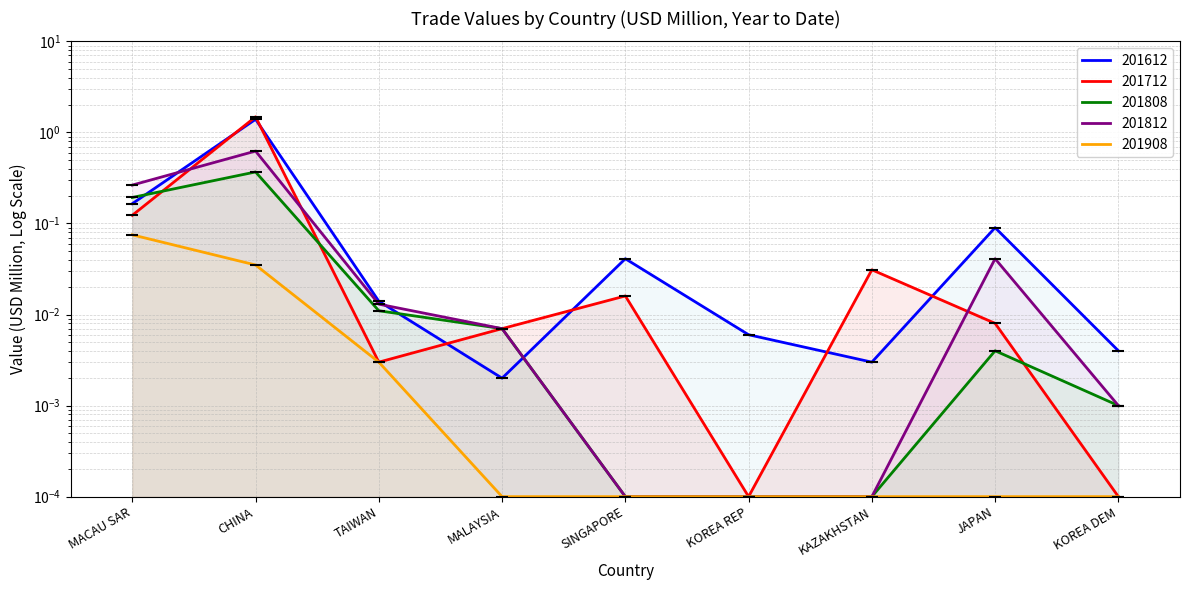

Rank the series by their maximum value, from highest to lowest.

201712, 201612, 201812, 201808, 201908